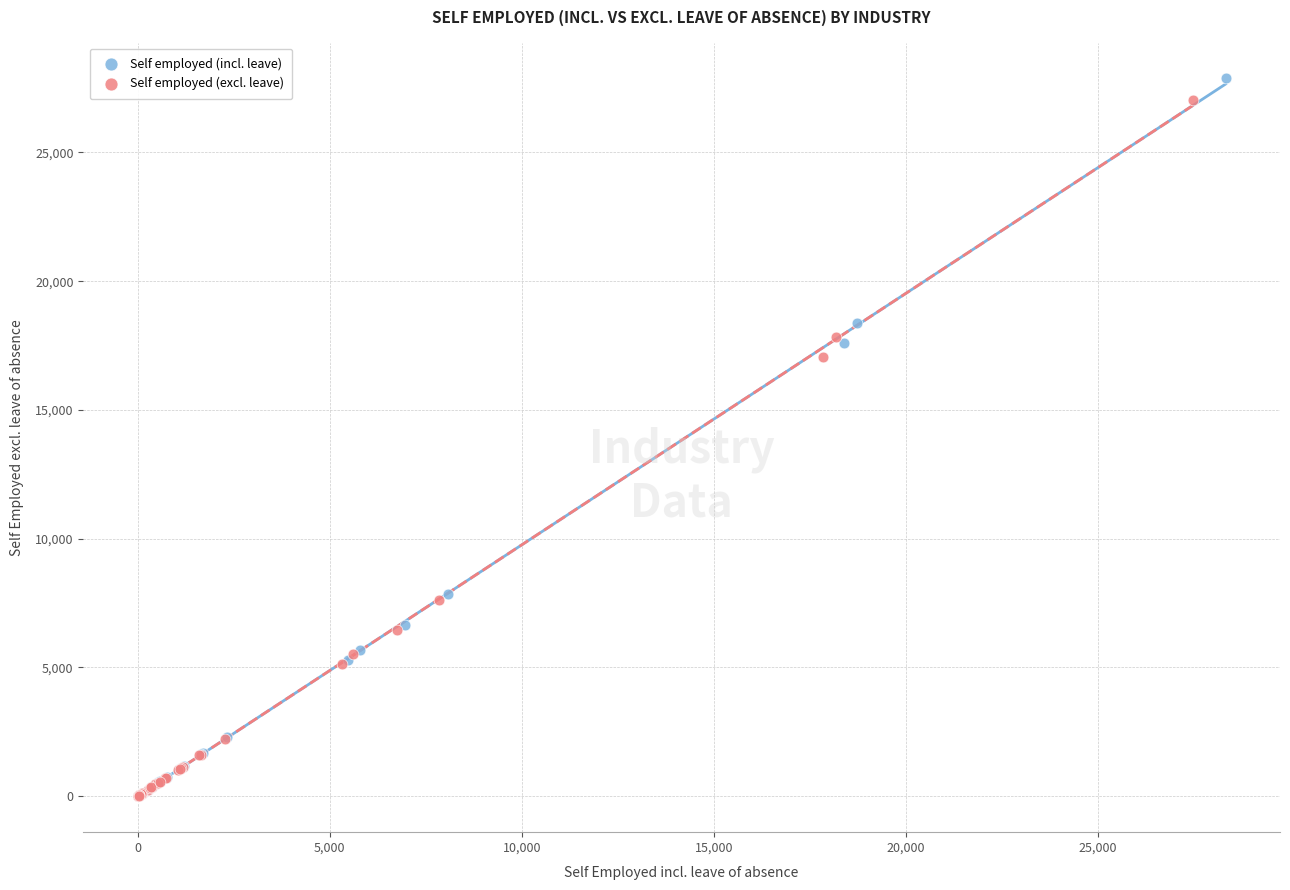

Which series has the widest spread of Y values?

Self employed (incl. leave)